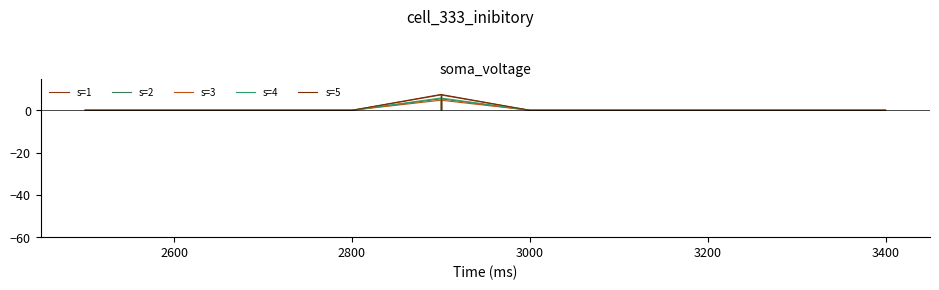

The value of s=5 at 2600 is 0.0. True or false?

True